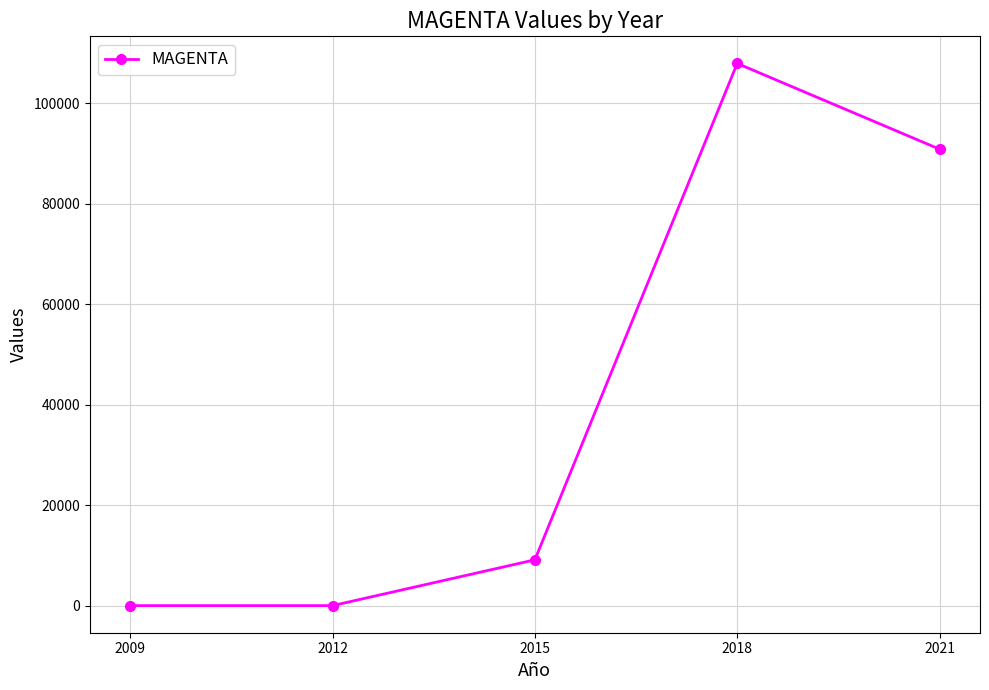

Reading left to right, what are all the values shown in this chart?

0	0	9114	107903	90841